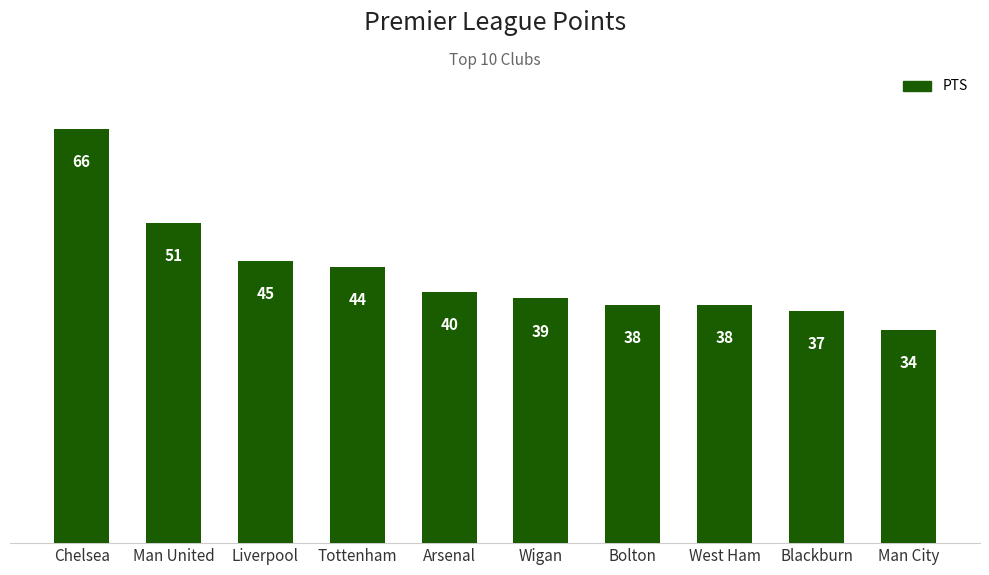

How many data points does each series have?

10